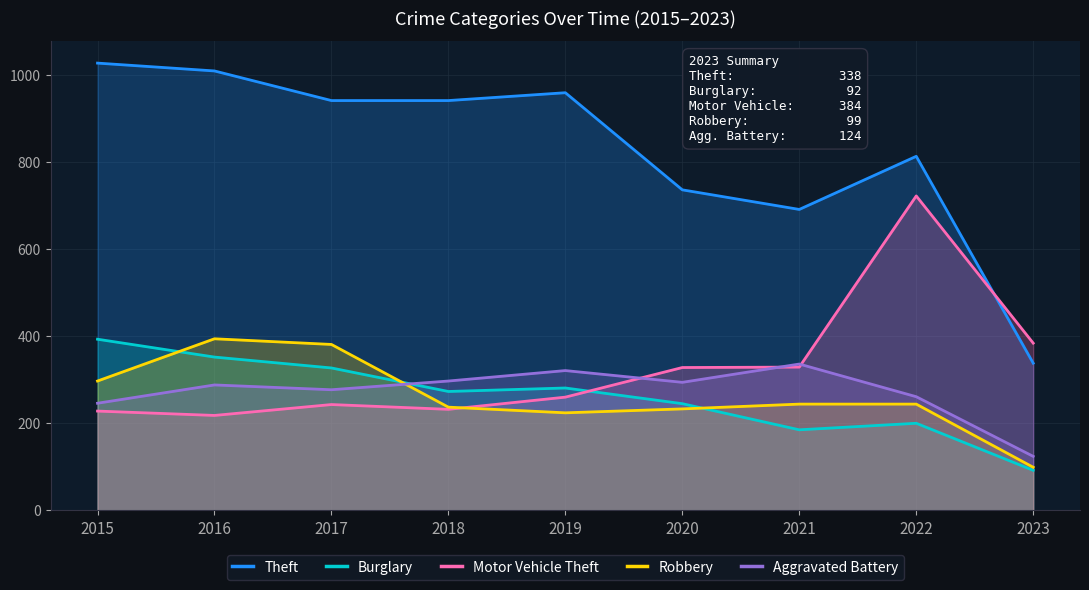

Which series has the widest spread of values?

Theft